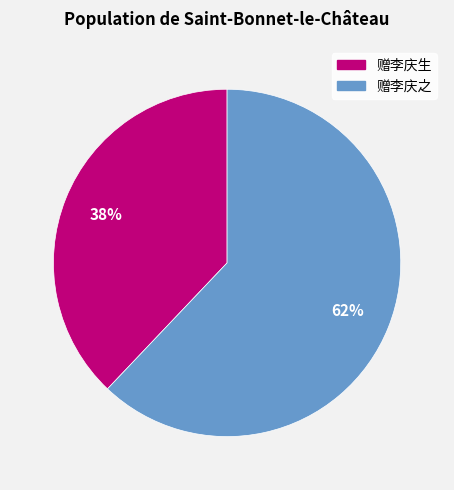

To the nearest percent, what portion does 赠李庆之 represent?

62%